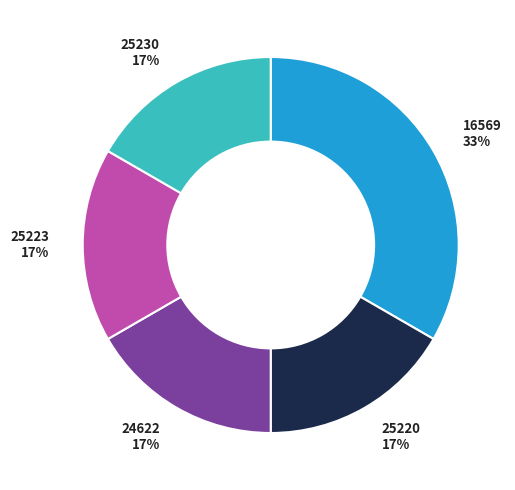

Count the number of slices in the pie.

5